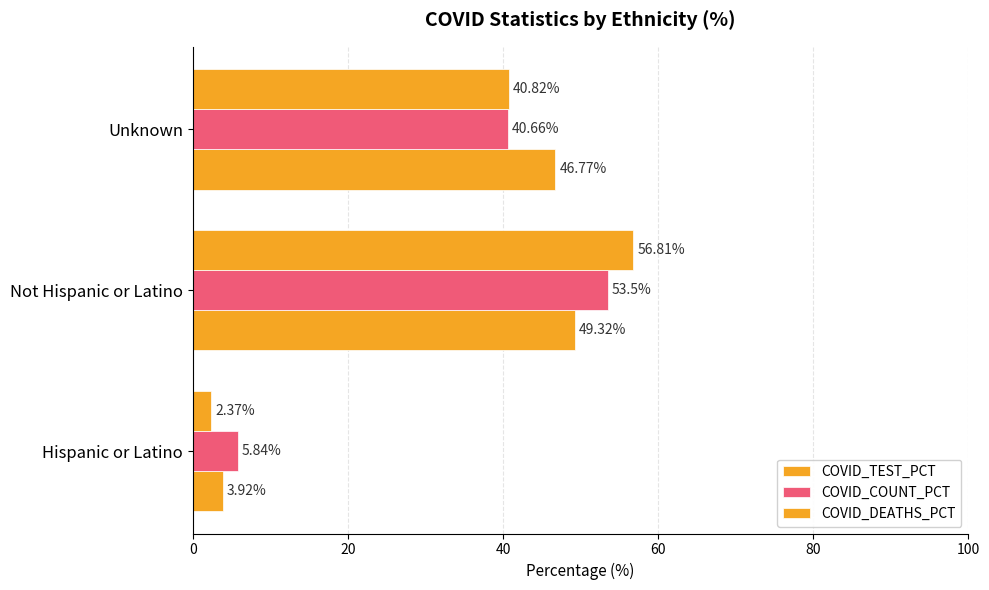

What is the difference between the second highest and minimum values in the COVID_TEST_PCT series?

42.9